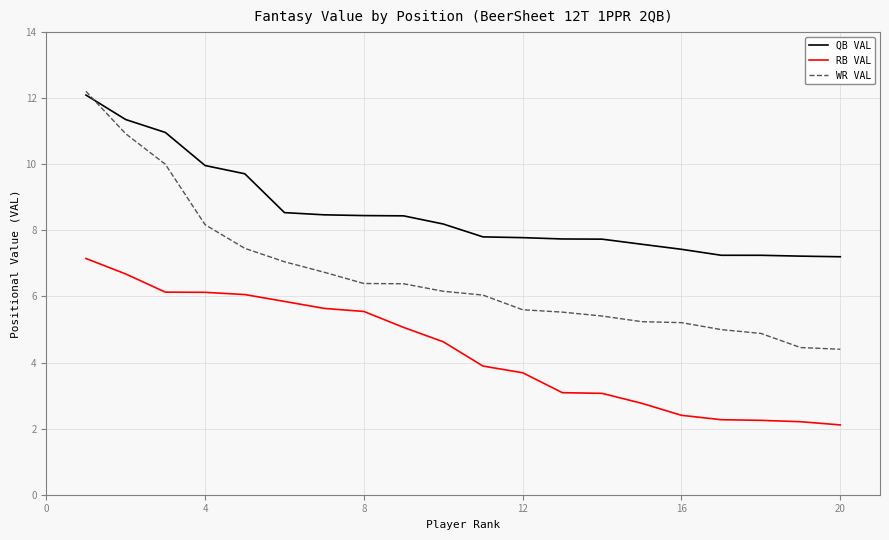

What is the smallest value displayed?

2.1